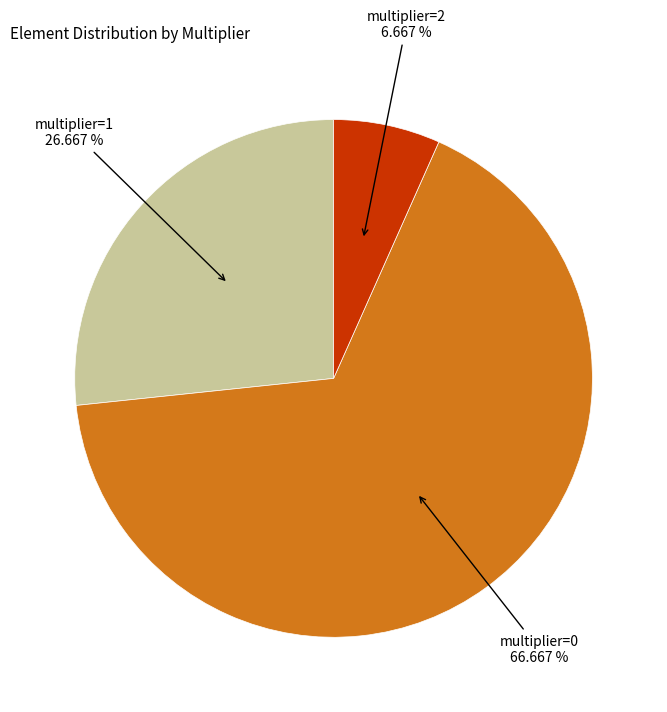

Is there a majority slice in this chart?

Yes